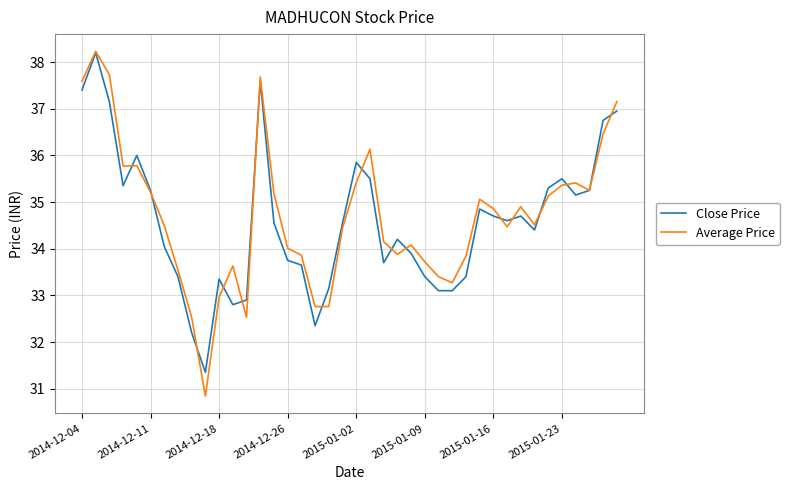

What is the difference between the maximum and minimum values in the Average Price series?

7.4